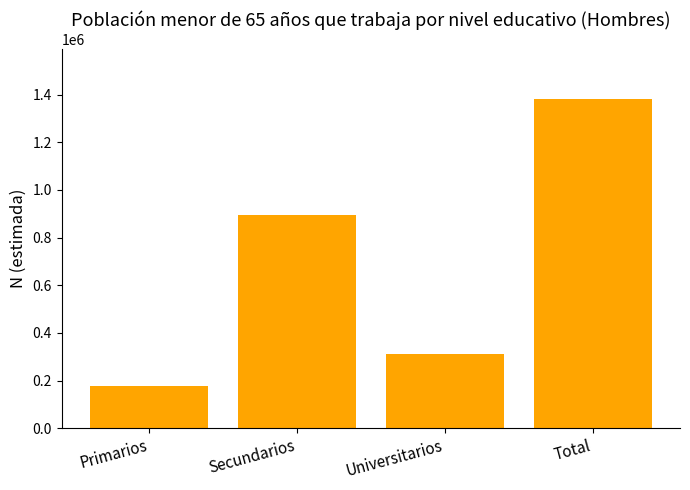

What is the value of the 2nd bar from the left?

895104